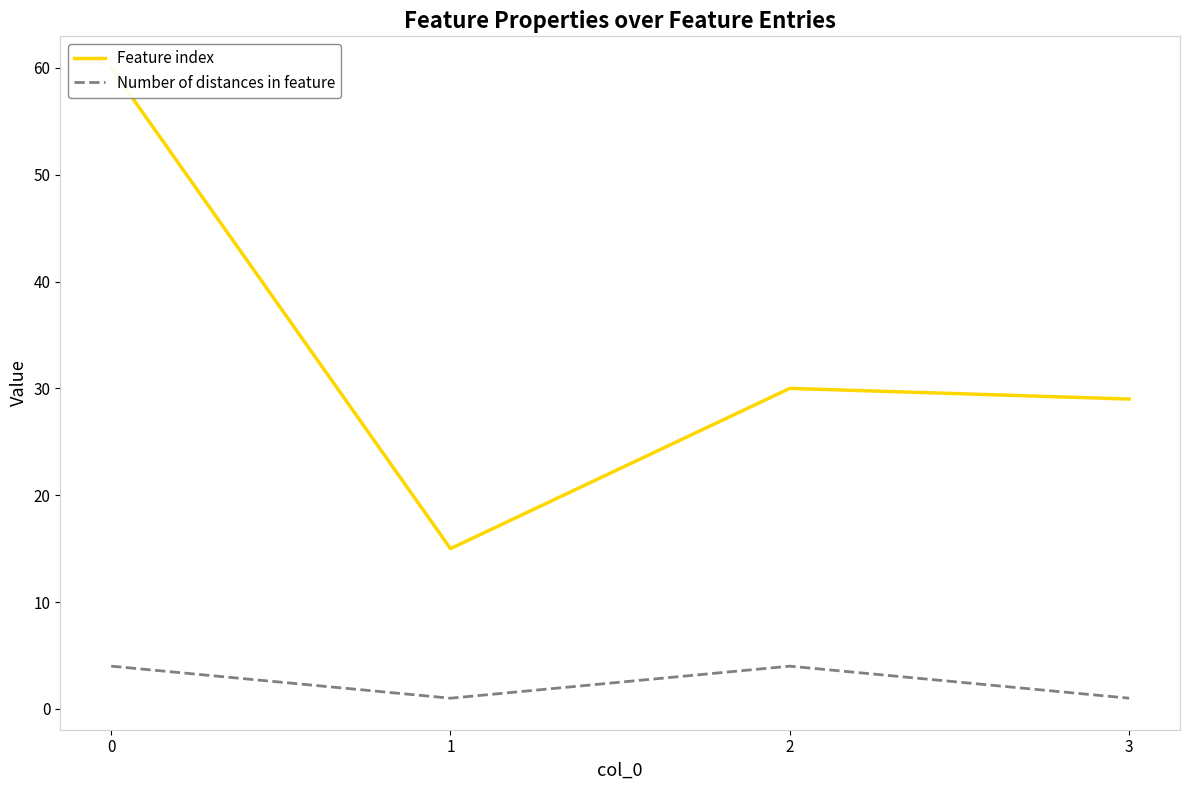

How many values in the Number of distances in feature series are below 4?

2